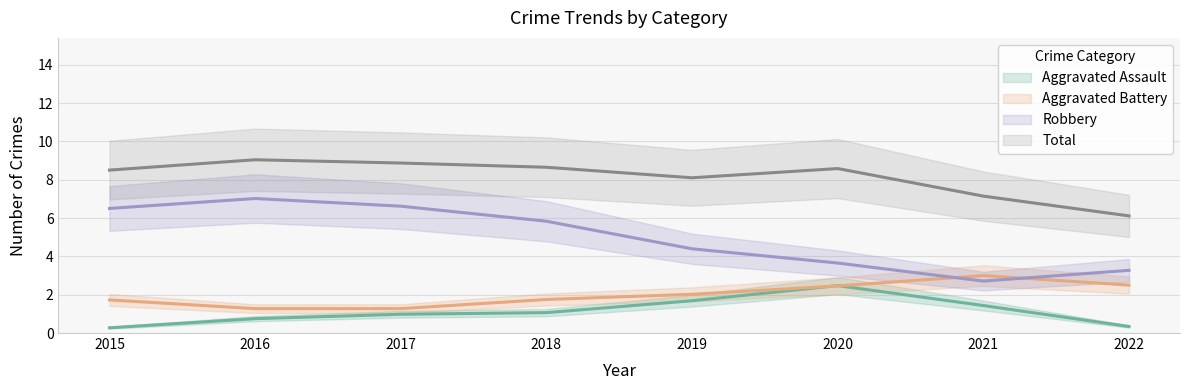

In Aggravated Battery, how many points are higher than both neighbors (excluding endpoints)?

1